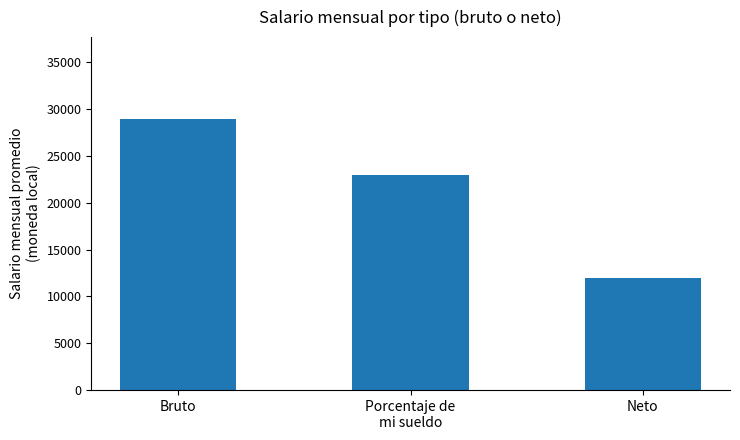

What is the label of the 2nd bar from the left?

Porcentaje de
mi sueldo